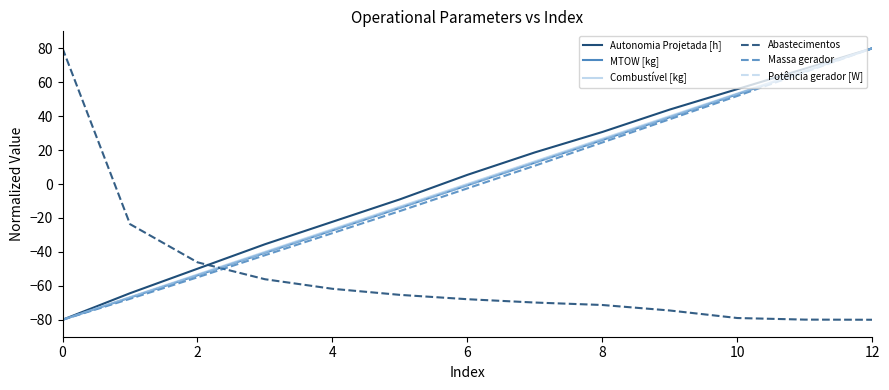

What is the highest value of the Potência gerador [W] series?

80.0